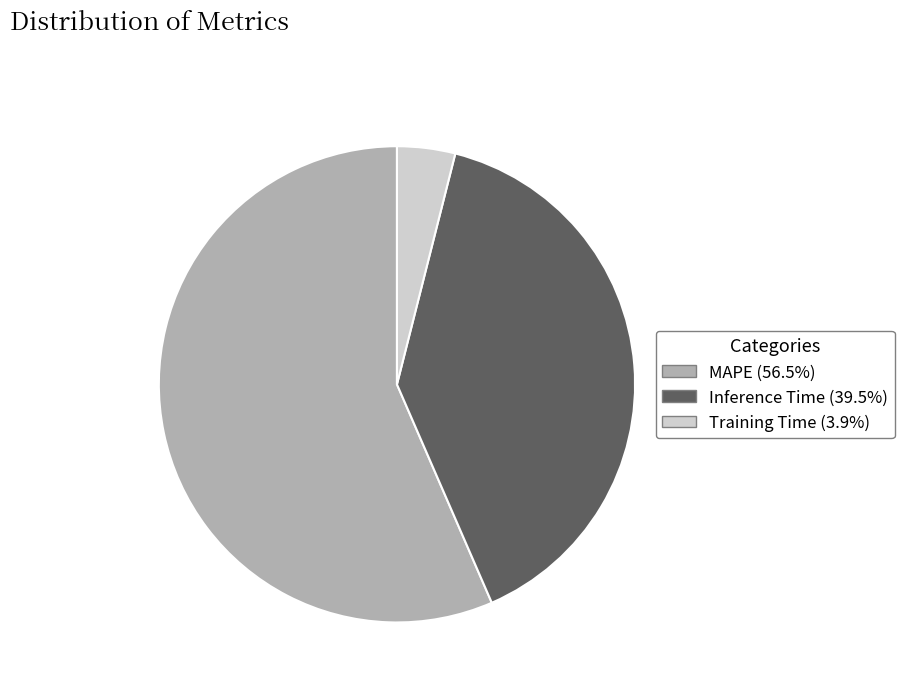

Does any single category account for the majority?

Yes